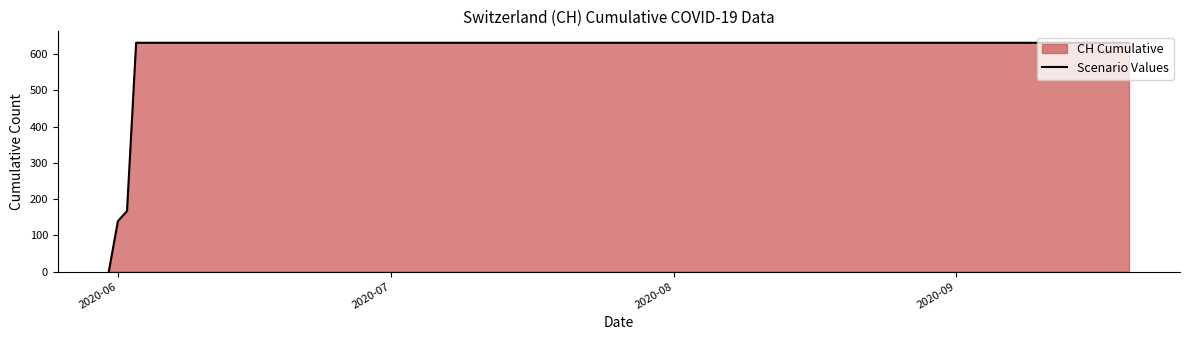

What is the maximum value shown in the chart?

631